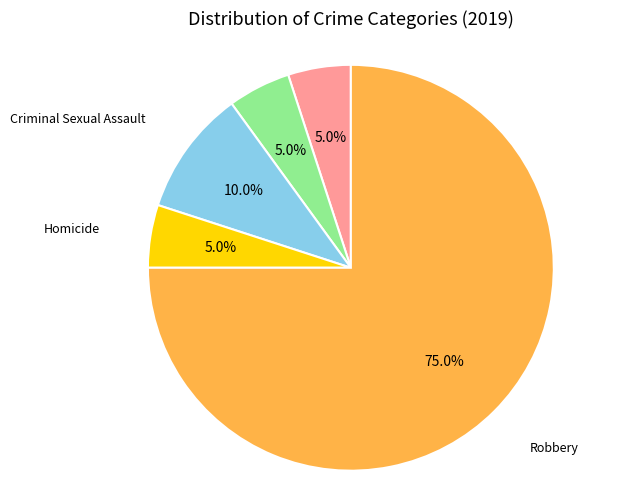

Between Robbery and Criminal Sexual Assault, which is larger?

Robbery